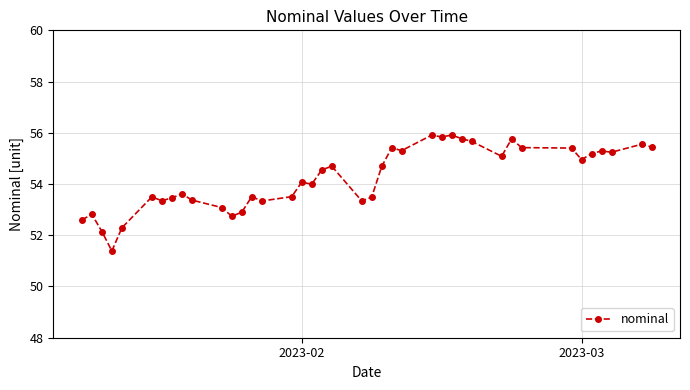

What is the value of the 37th point from the left?

55.3